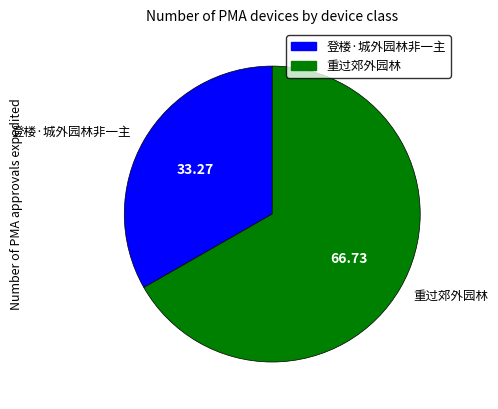

How many segments does this pie chart have?

2